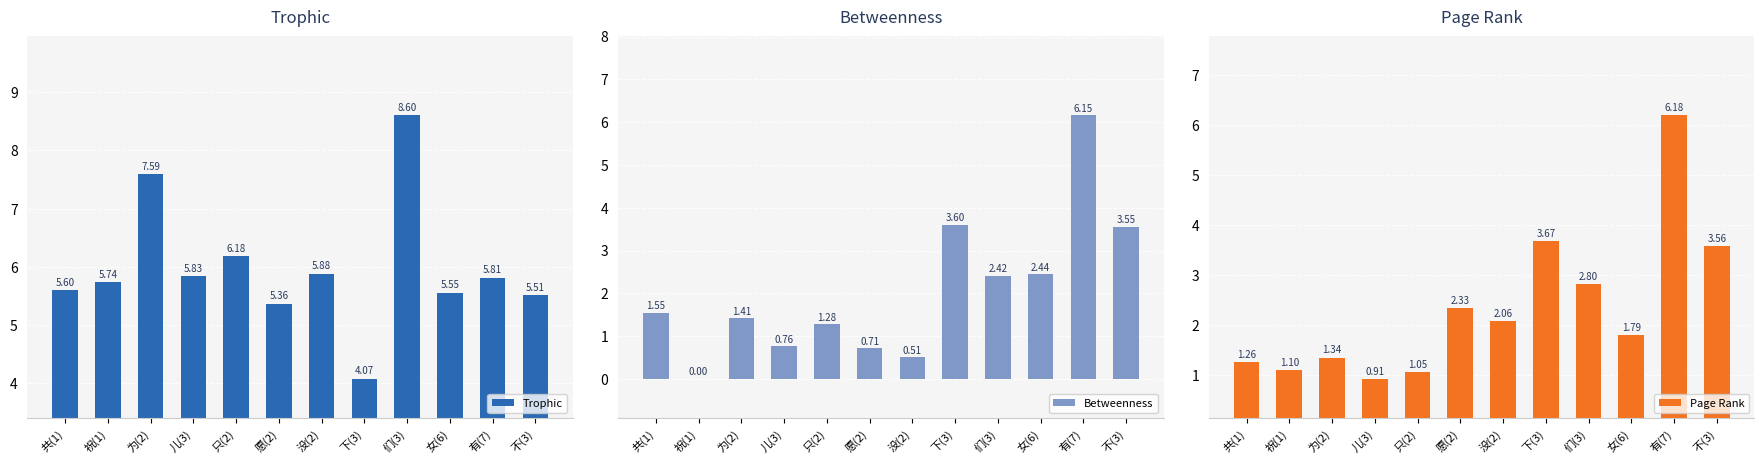

At 为(2), list the series in order from smallest to largest.

Page Rank, Betweenness, Trophic